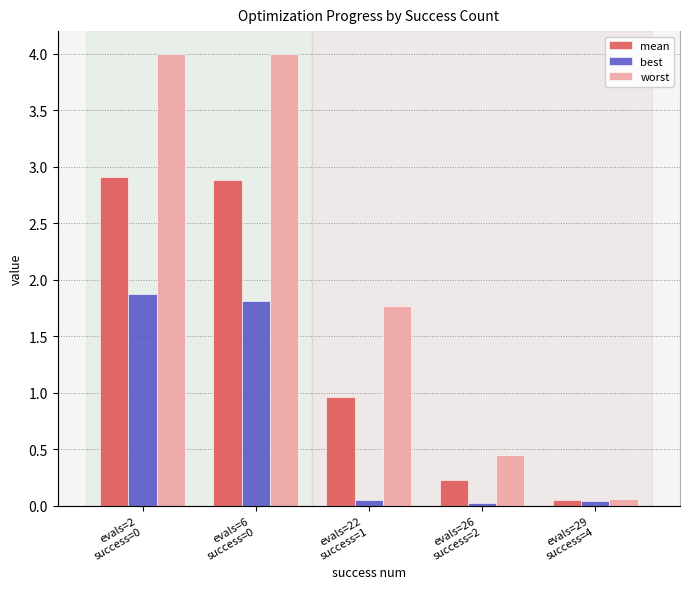

Where is worst nearest to the value 2?

evals=22
success=1